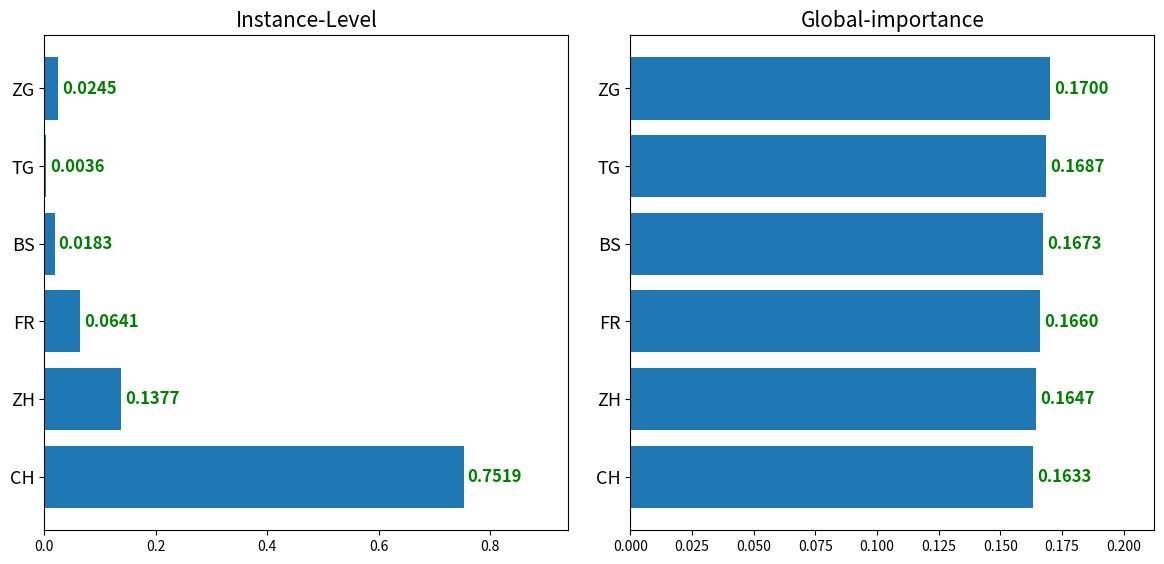

Is it true that Instance-Level equals 0.8 at CH?

True